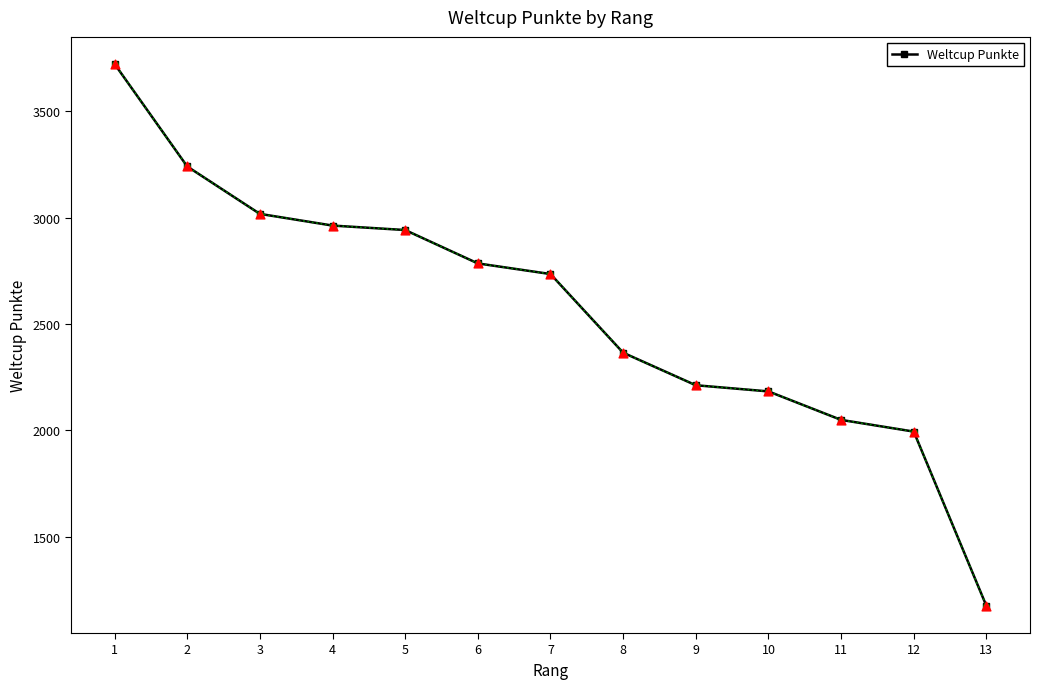

Between 5 and 2, which is larger?

2